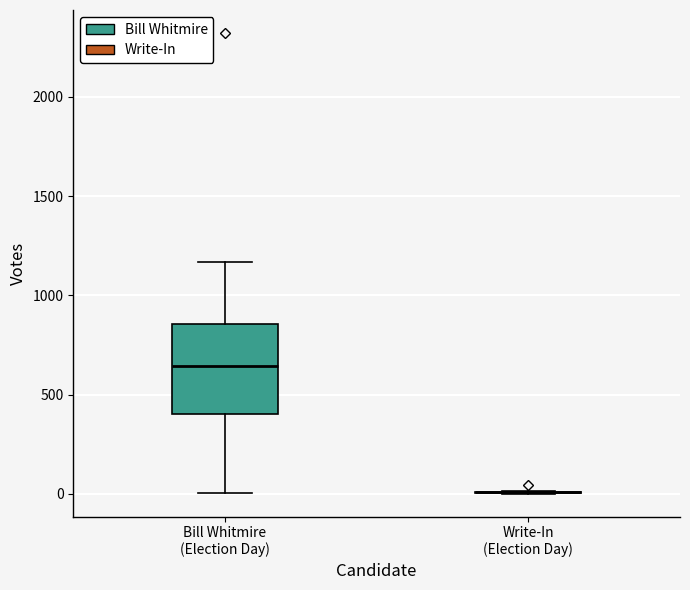

Reading left to right, transcribe this box plot: for each box, give where its median line is, the range the box spans, and where its two whiskers end, as read against the y-axis. The values are not printed on the chart, so give them approximately, as read against the axis.

Bill Whitmire (Election Day): median 650, box 400 to 850, whiskers 0 to 1150
Write-In (Election Day): box collapsed to a line at 0, whiskers 0 to 0